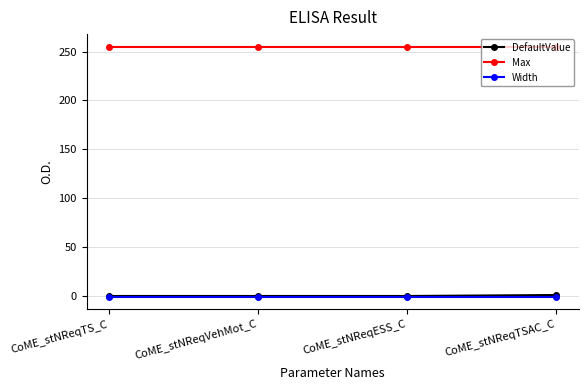

Which series has the largest total across all categories?

Max